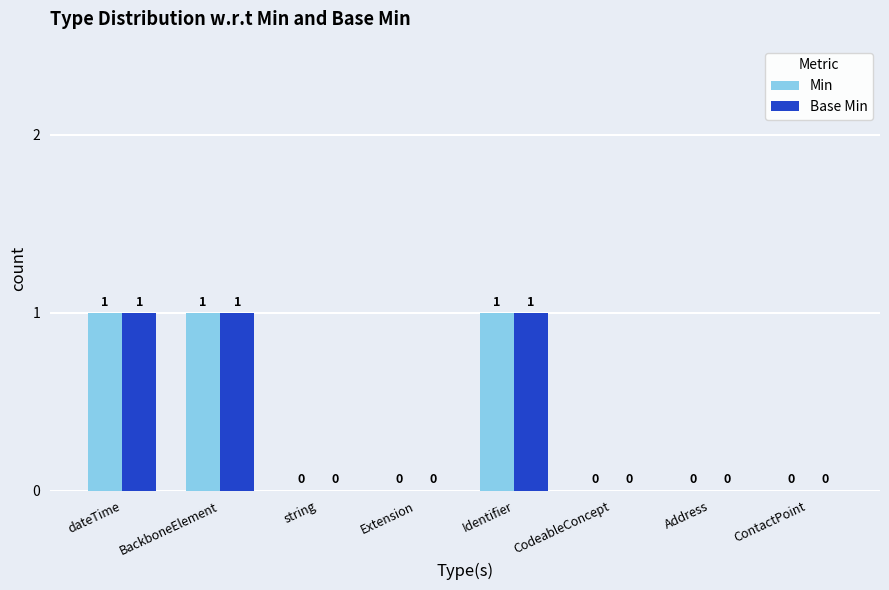

What is the sum of all Base Min values?

3